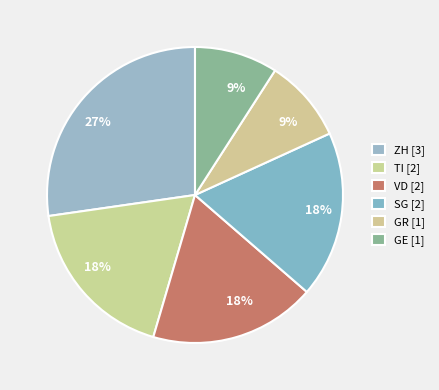

Which slice is the smallest?

GE